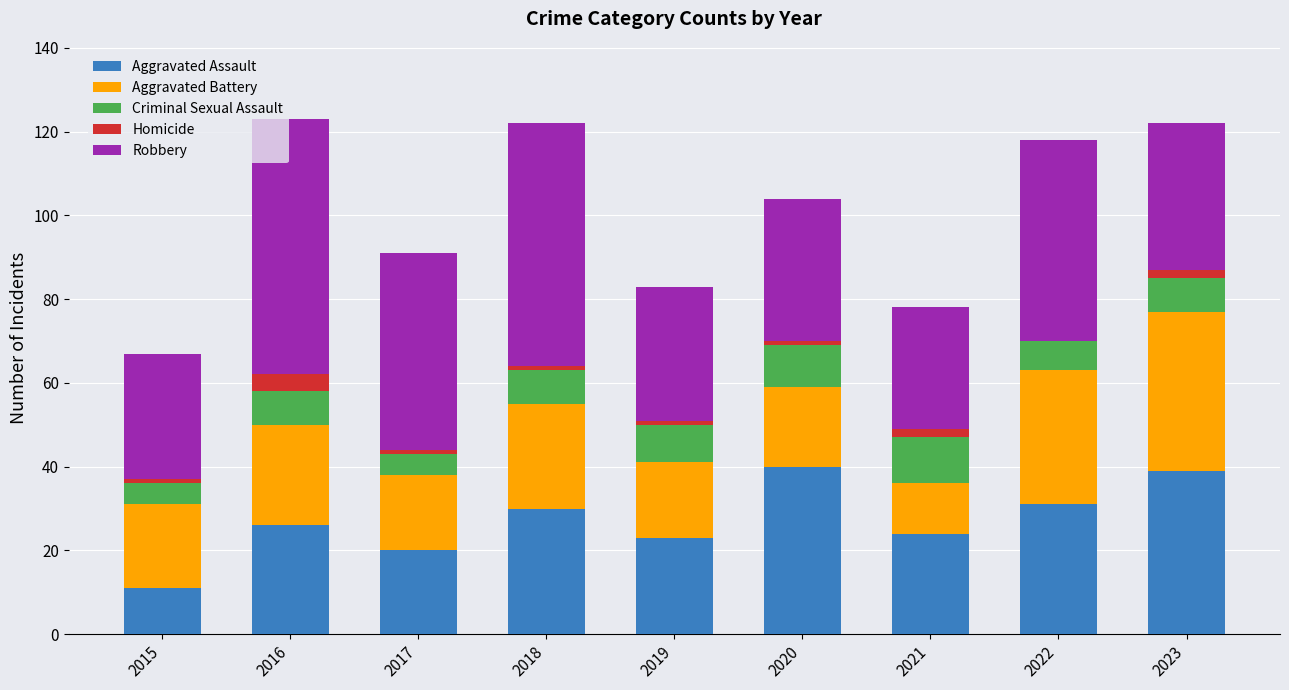

What is the total value across all series at 2022?

118